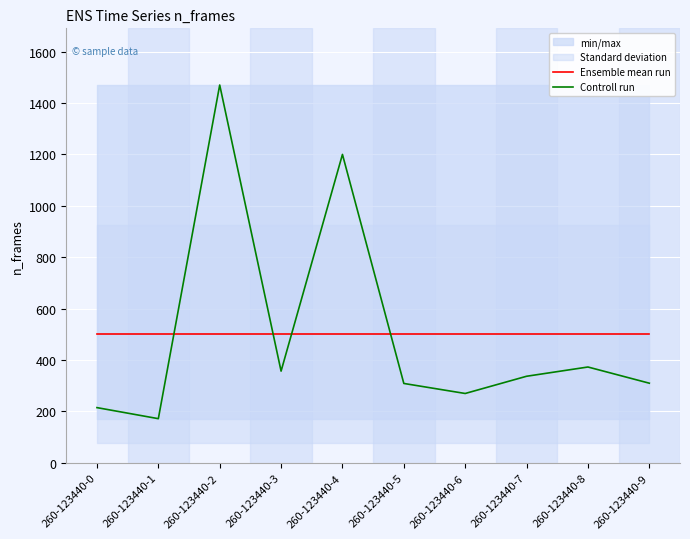

What value does the Controll run series have at 260-123440-2?

1470.0